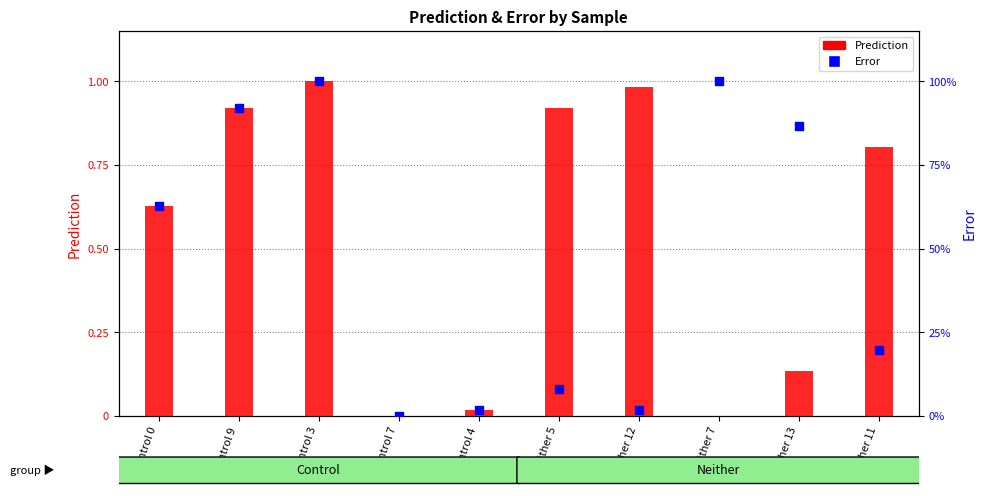

At which category is the sum across all series the highest?

Control 3